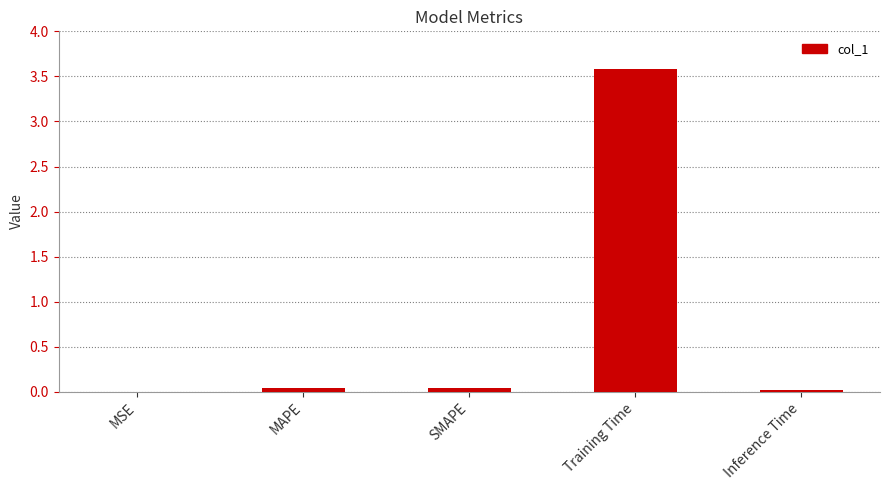

Which has a higher value, Inference Time or Training Time?

Training Time